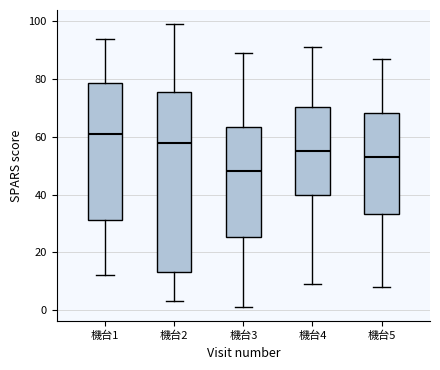

Which box's median line is the lowest?

機台3